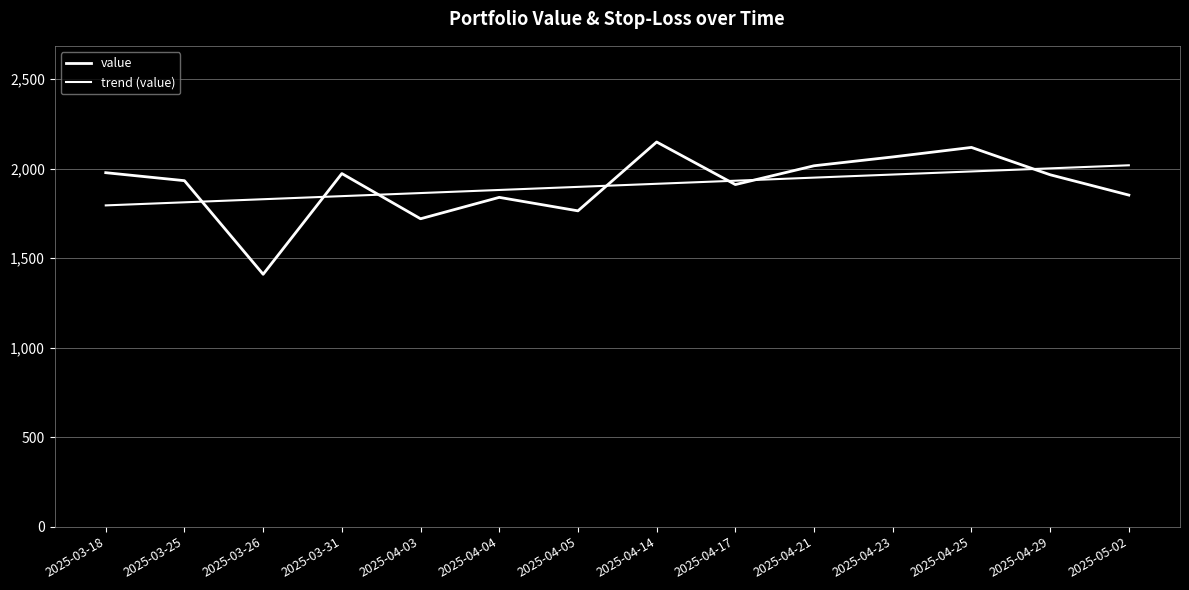

What is the difference between the maximum and minimum values in the trend (value) series?

224.0